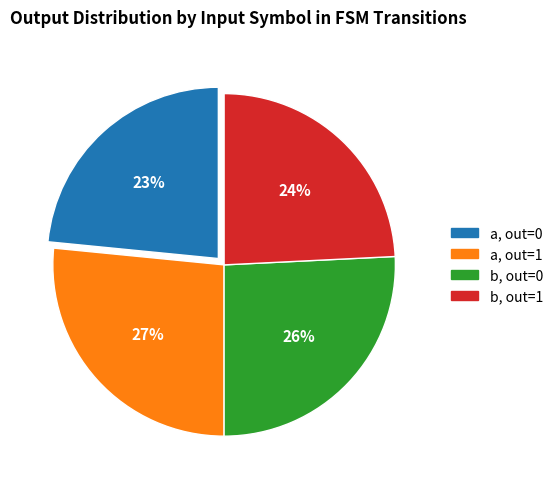

To the nearest percent, what is the average slice percentage?

25%